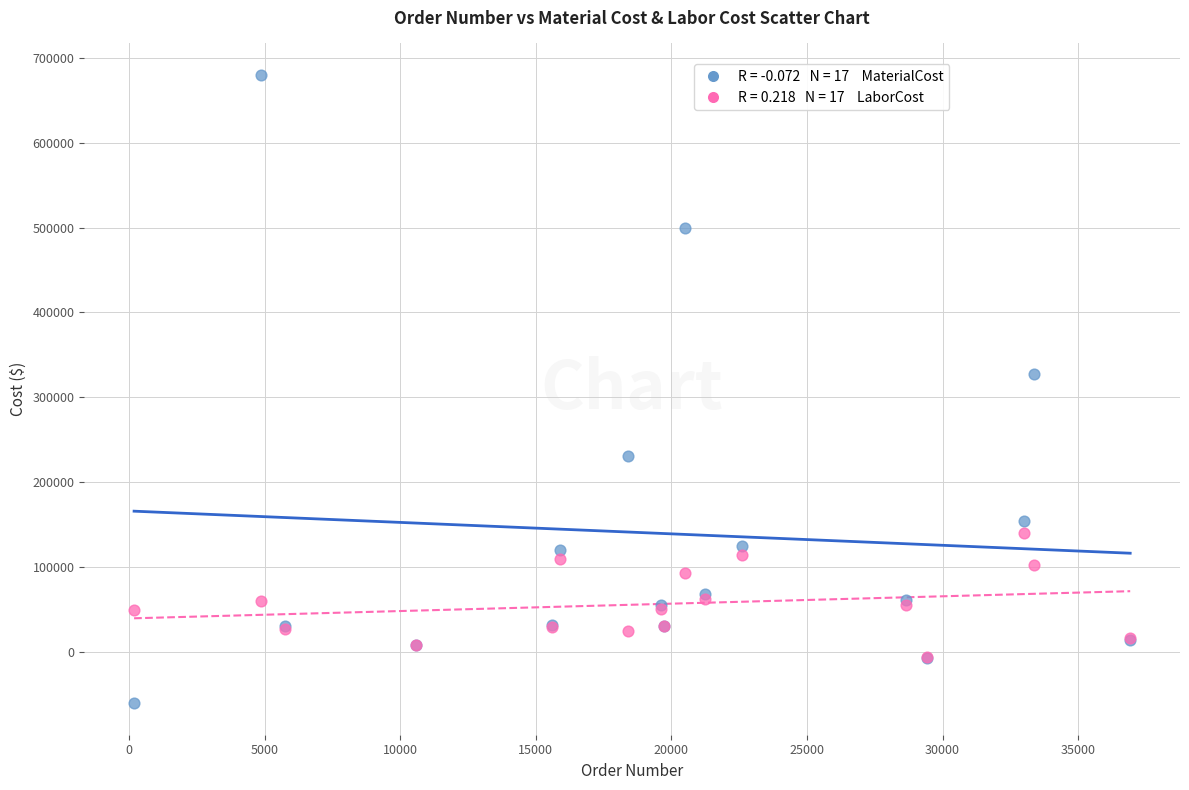

Across all series, what Y value is closest to 309634?

327320.0